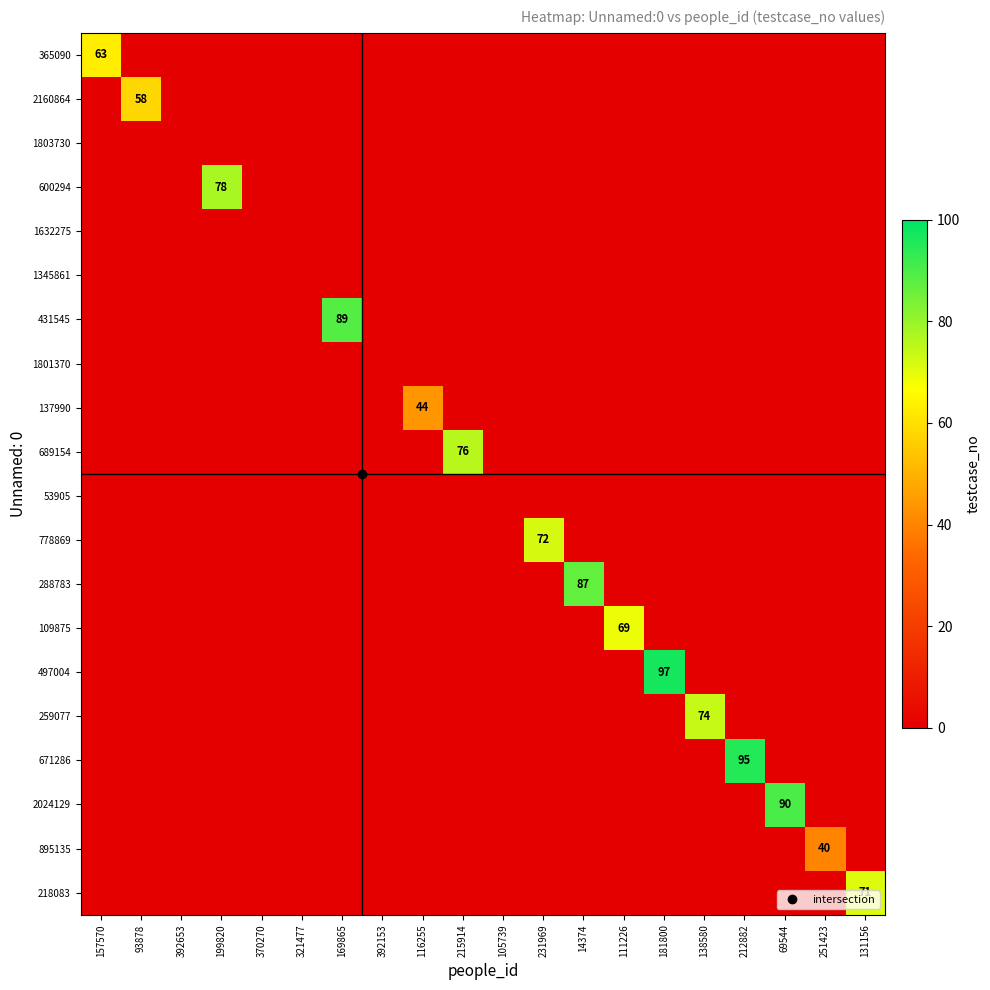

What is the difference between the highest and lowest values at 199820?

78